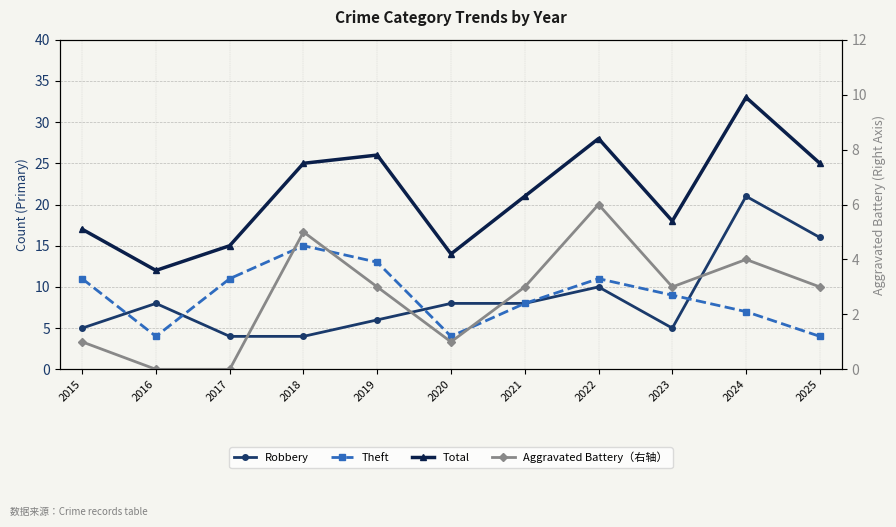

What is the spread (max minus min) of values at 2018?

21